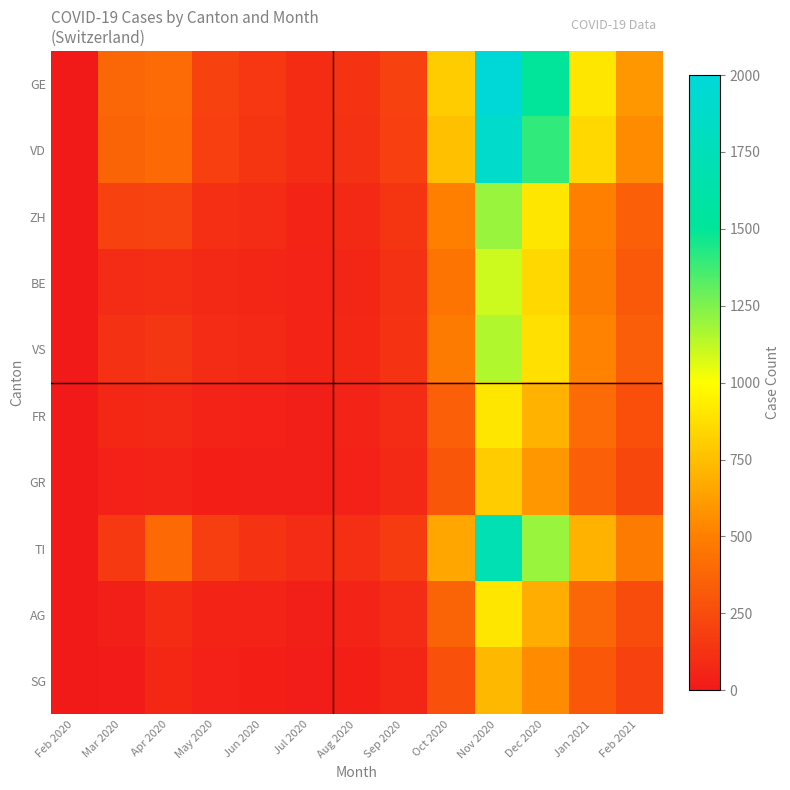

List the series in order of their peak value, highest first.

GE, VD, TI, ZH, VS, BE, FR, AG, GR, SG